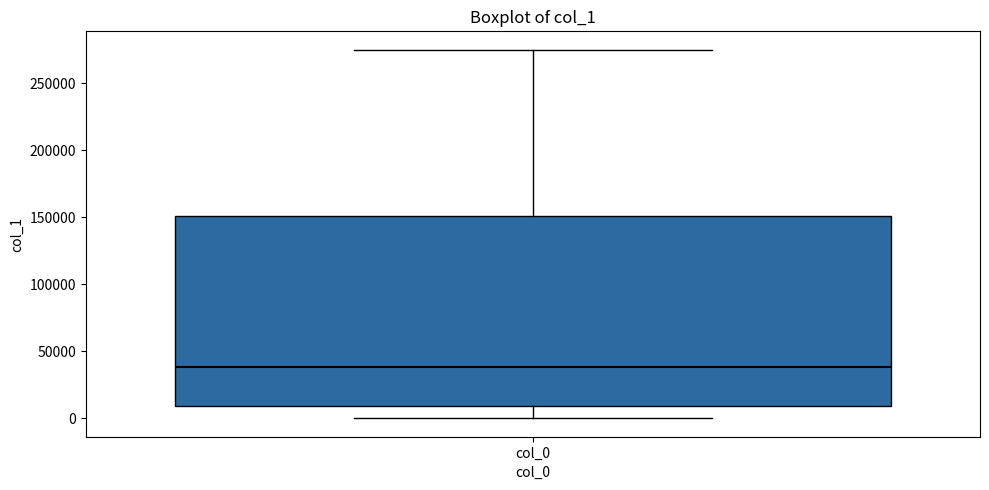

Read this box plot against the y-axis: the position of the median line, the range covered by the box, and the ends of both whiskers. The values are not printed on the chart, so give them approximately, as read against the axis.

median 40000, box 10000 to 150000, whiskers 0 to 275000